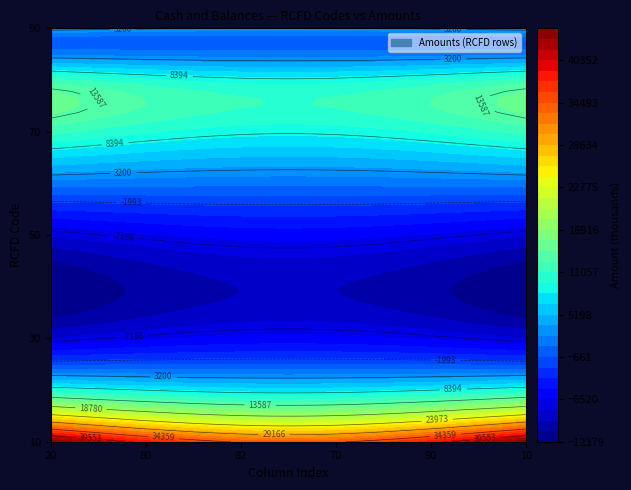

Which series has the widest spread of values?

44745.780